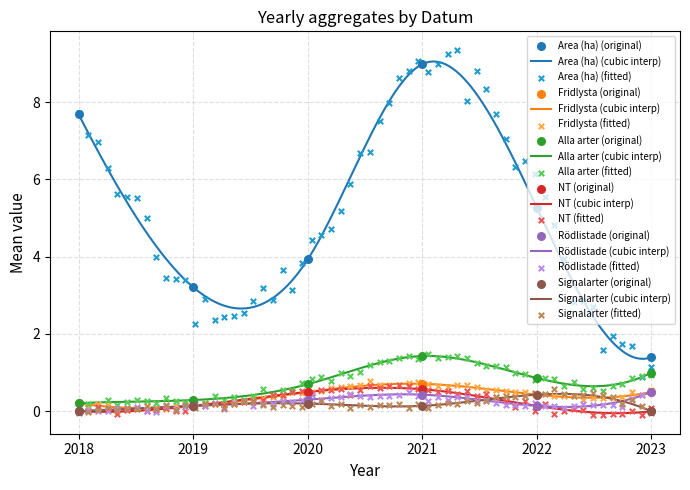

What are all the series names shown in the legend?

Area (ha), Fridlysta, Alla arter, NT, Rödlistade, Signalarter